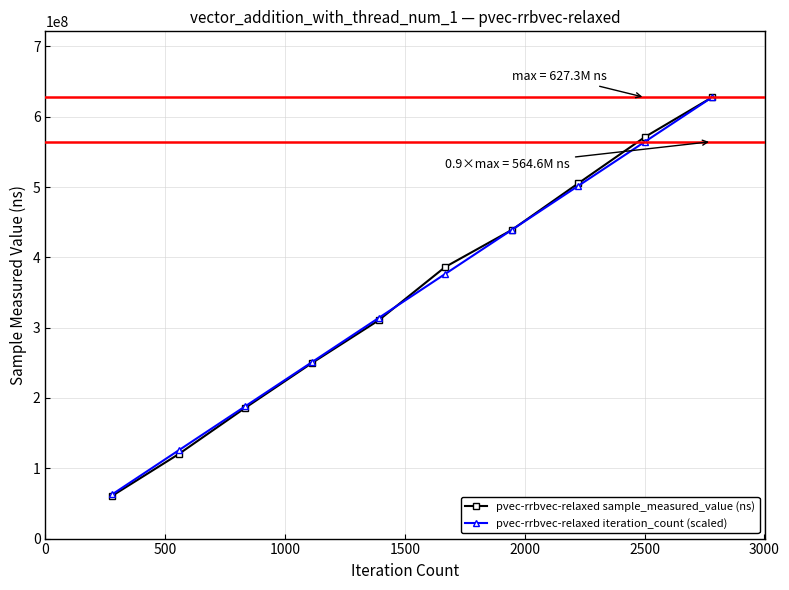

Which series has the widest spread of values?

pvec-rrbvec-relaxed sample_measured_value (ns)